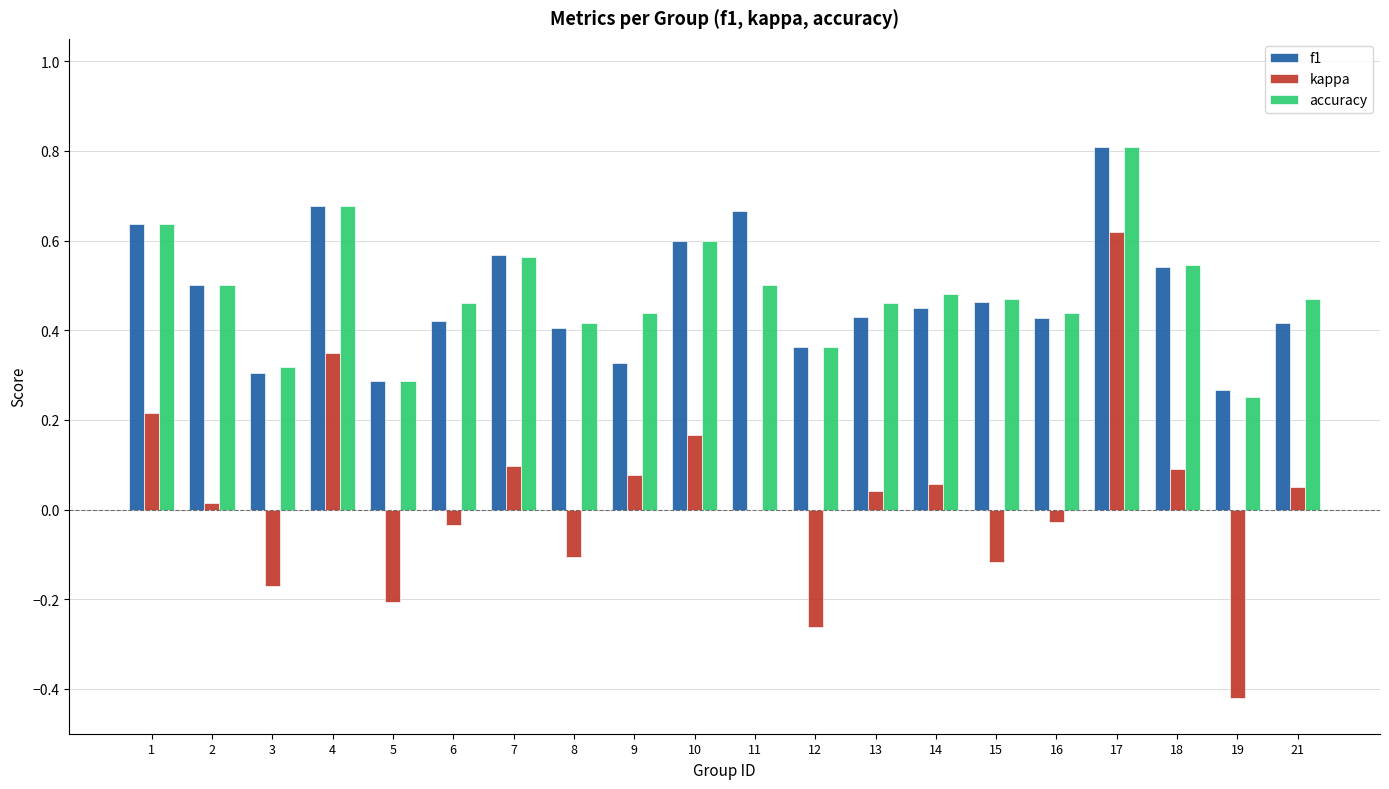

What is the greatest value displayed?

0.8